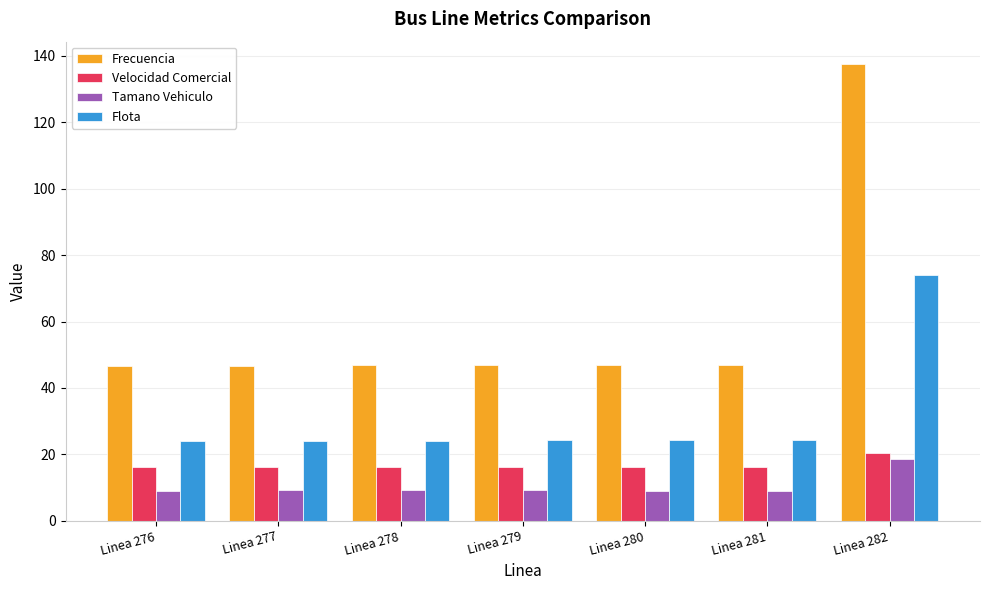

What are all the series names shown in the legend?

Frecuencia, Velocidad Comercial, Tamano Vehiculo, Flota